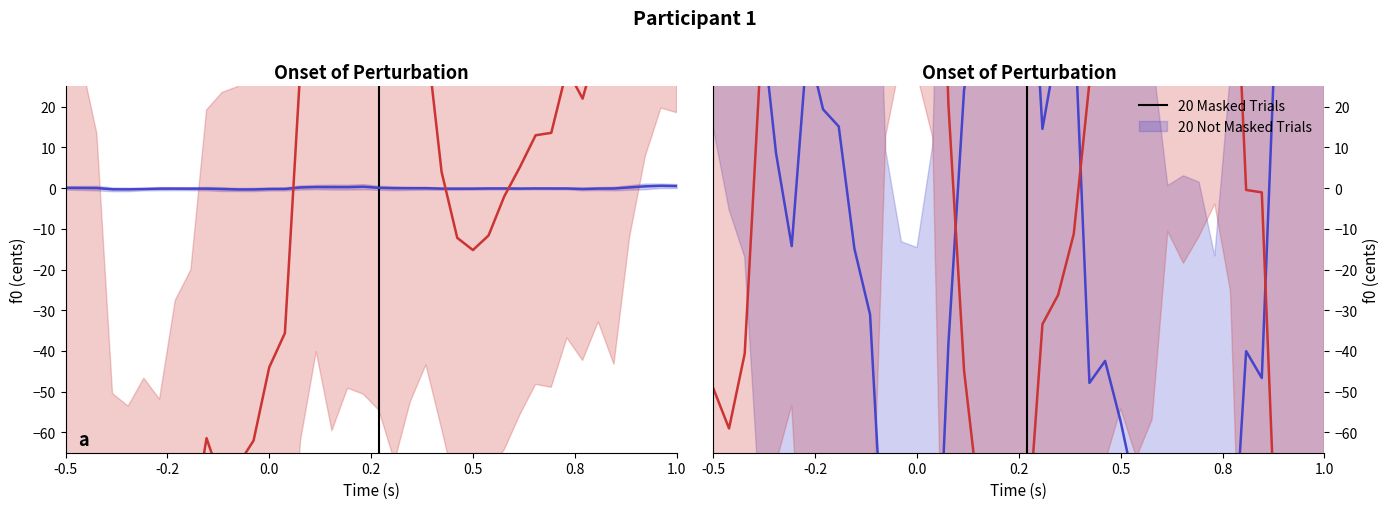

How many series are shown in this chart?

2